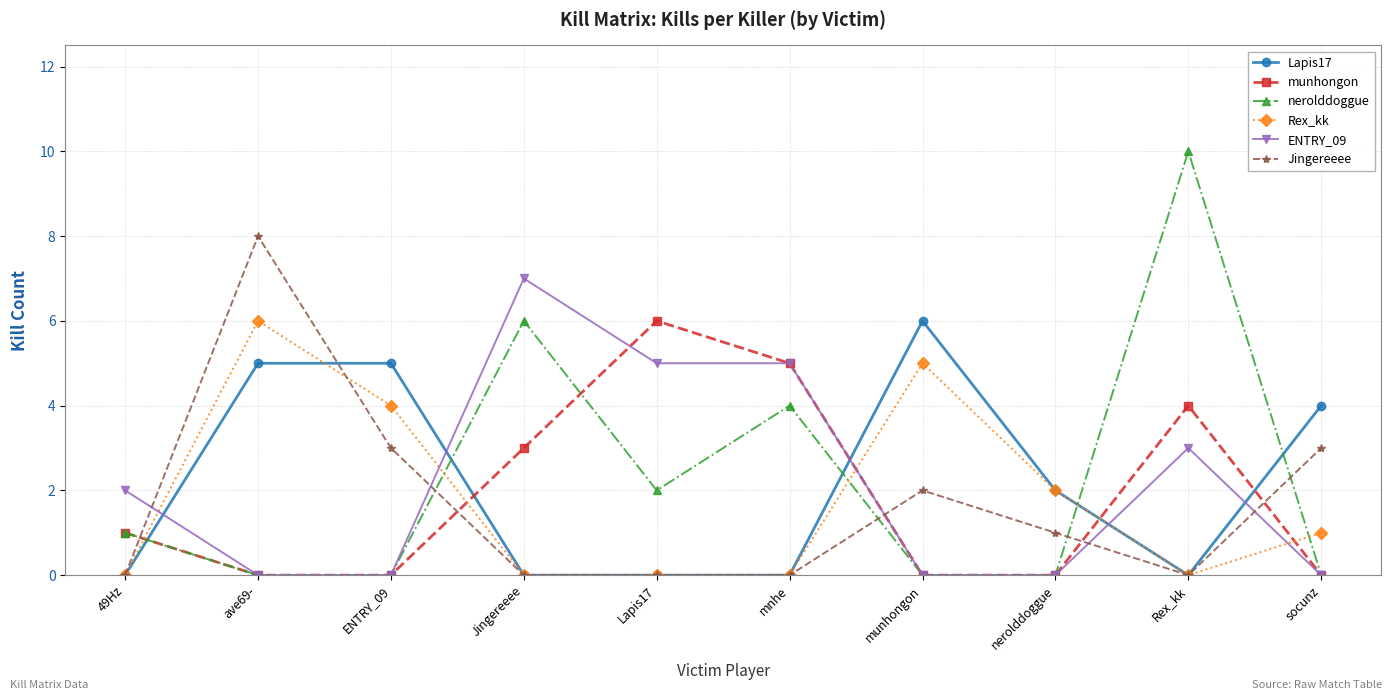

How many times do munhongon and Lapis17 cross each other?

5